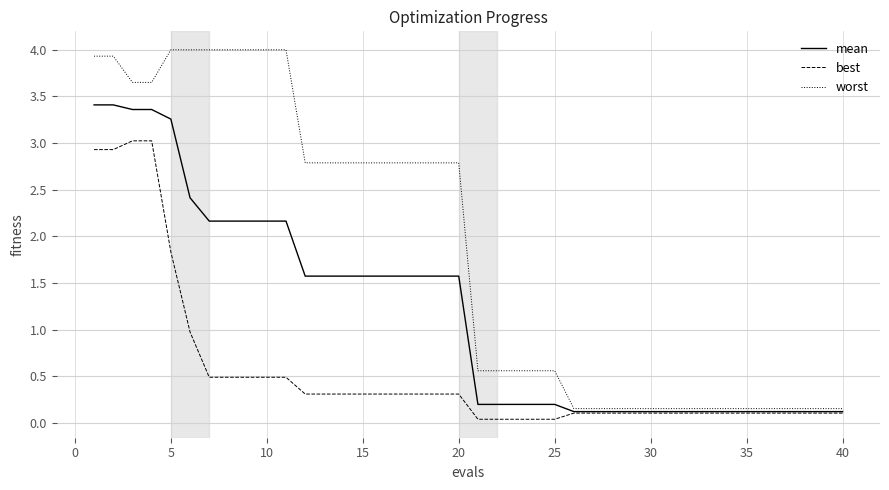

How many lines are shown in the chart?

3